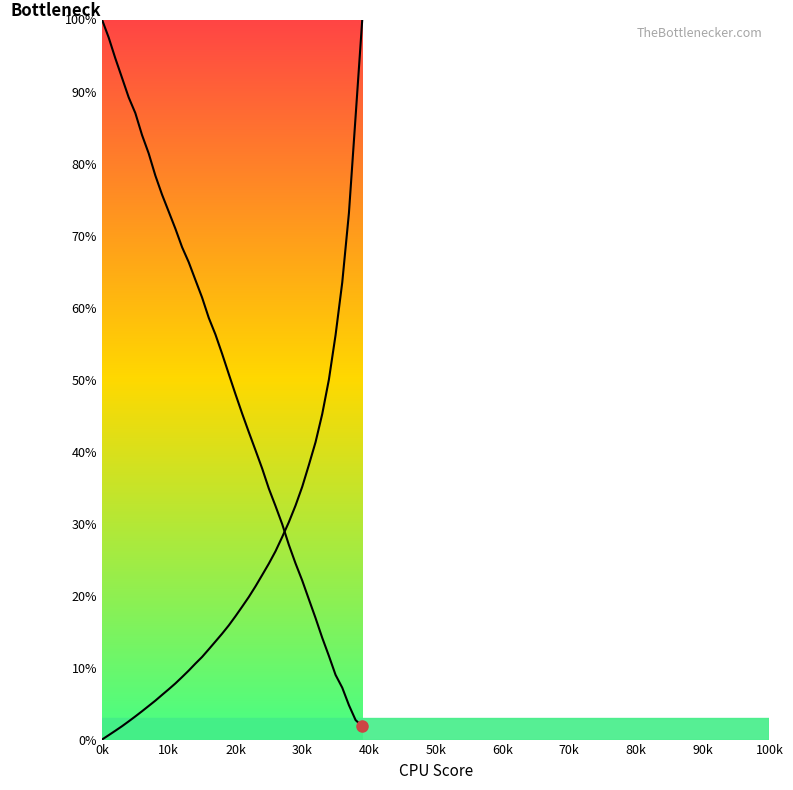

True or false: col_1 has a value of 9.5 at 10001.

False